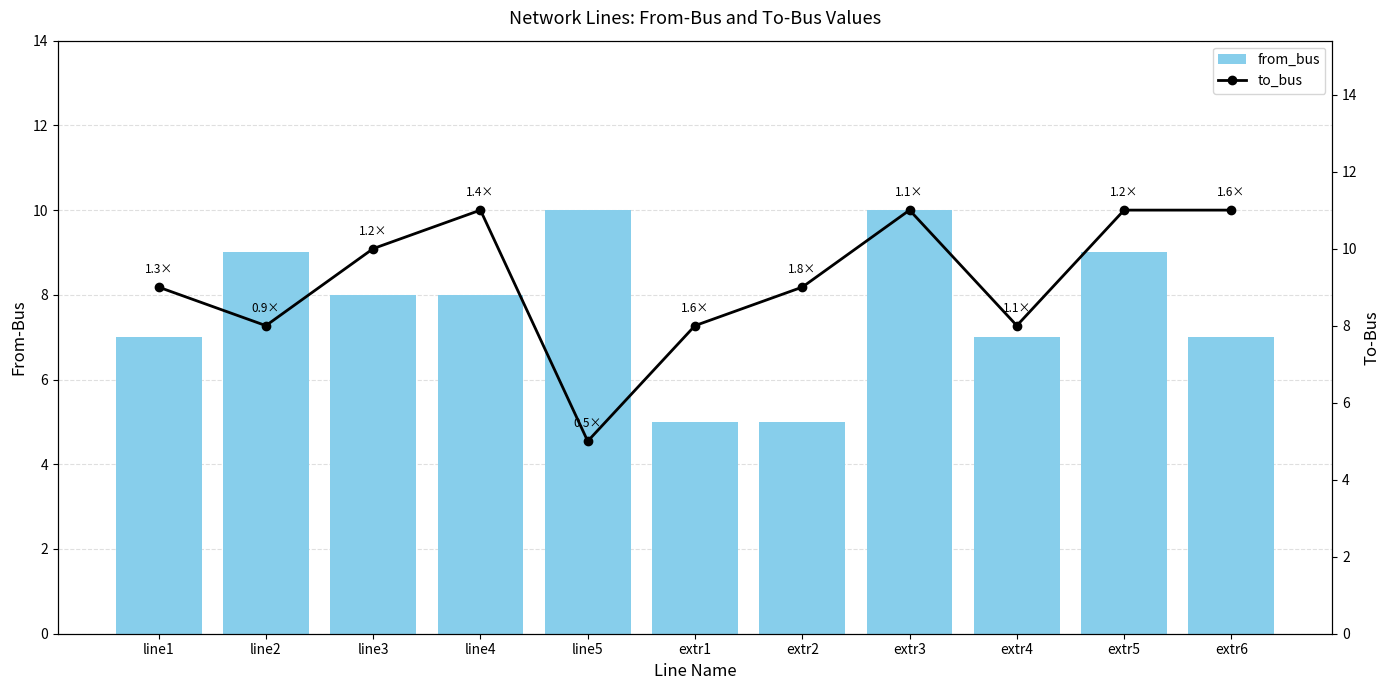

What is the average value of the to_bus series?

9